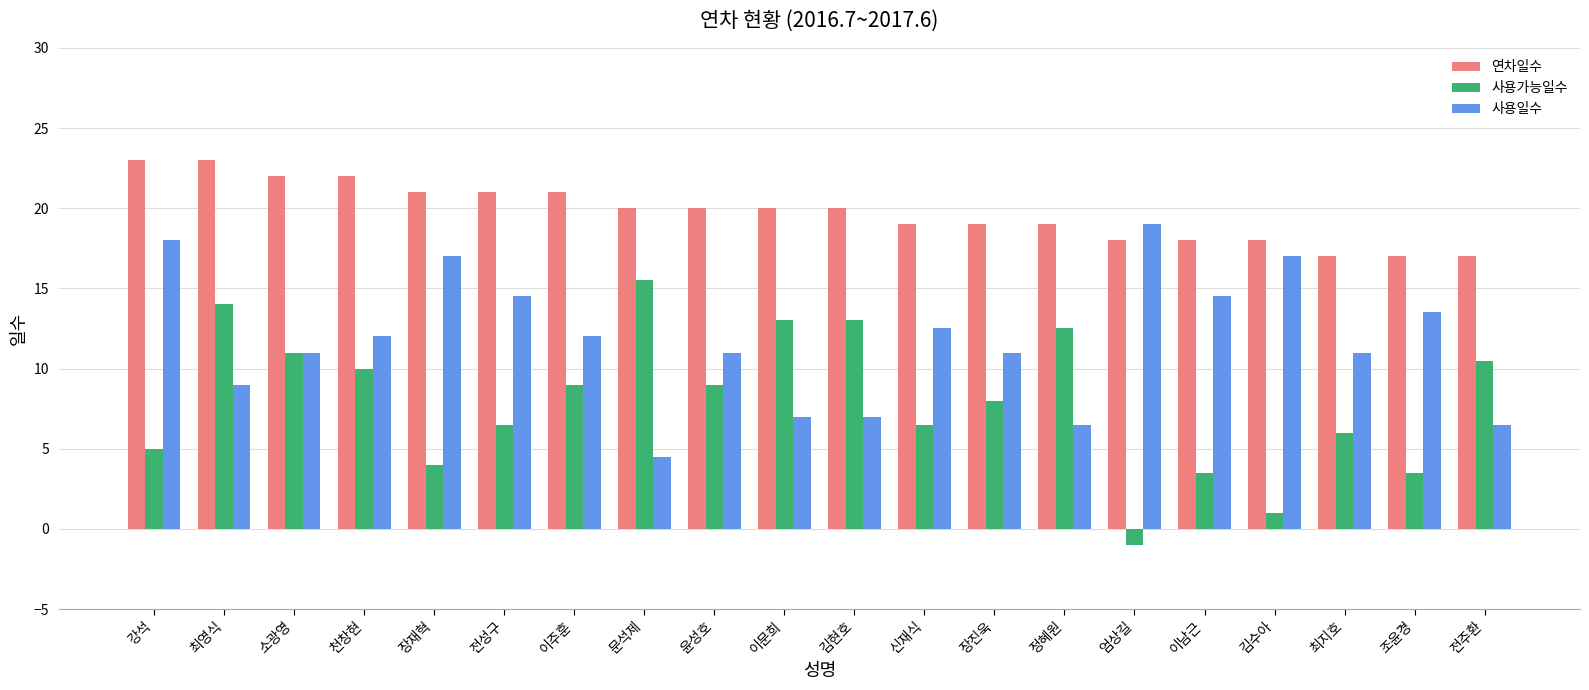

What is the maximum value for 사용일수?

19.0